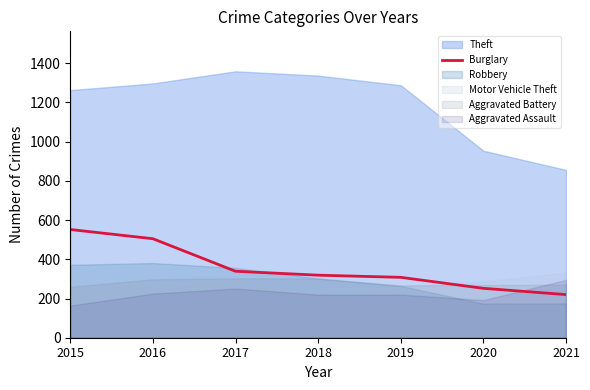

At which label does Burglary reach its minimum?

2021